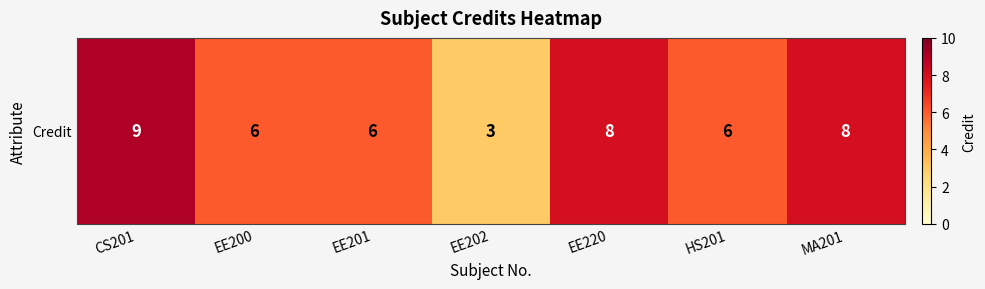

Rank the categories by value from lowest to highest.

EE202, EE200, EE201, HS201, EE220, MA201, CS201